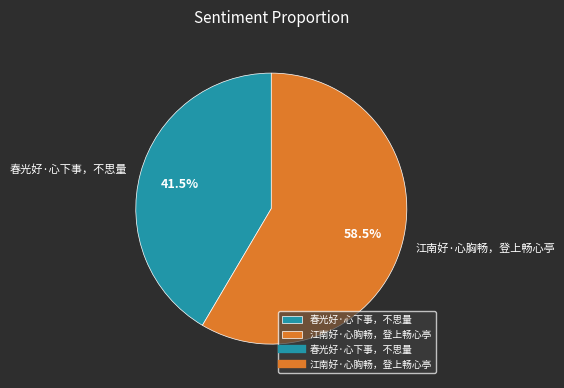

Rank the categories by value from highest to lowest.

江南好·心胸畅，登上畅心亭, 春光好·心下事，不思量